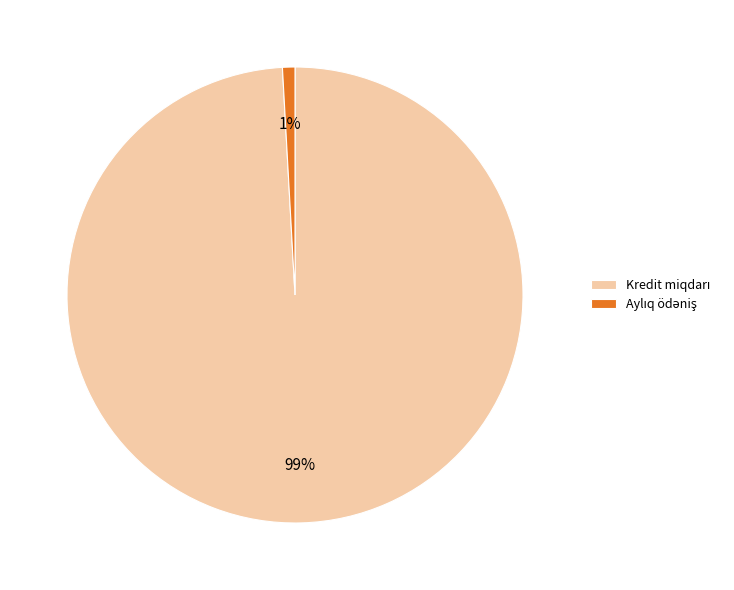

Does any single category account for the majority?

Yes